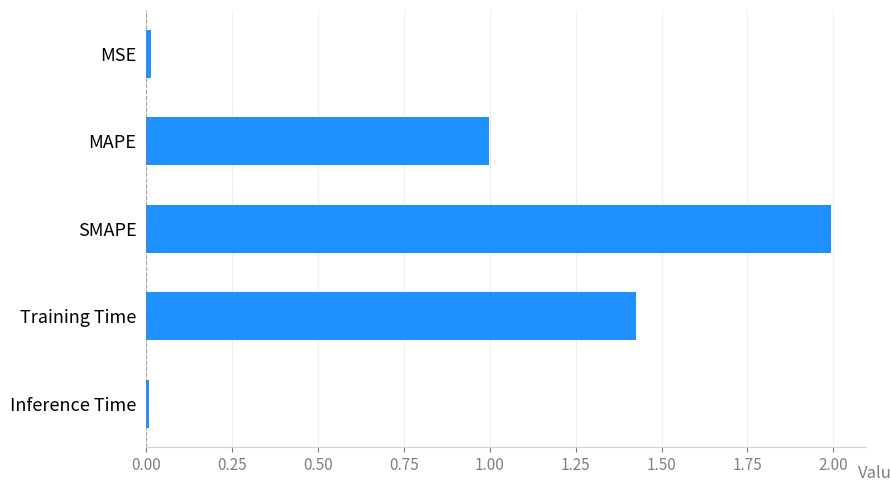

The chart shows a value of 2.0 at SMAPE. True or false?

True